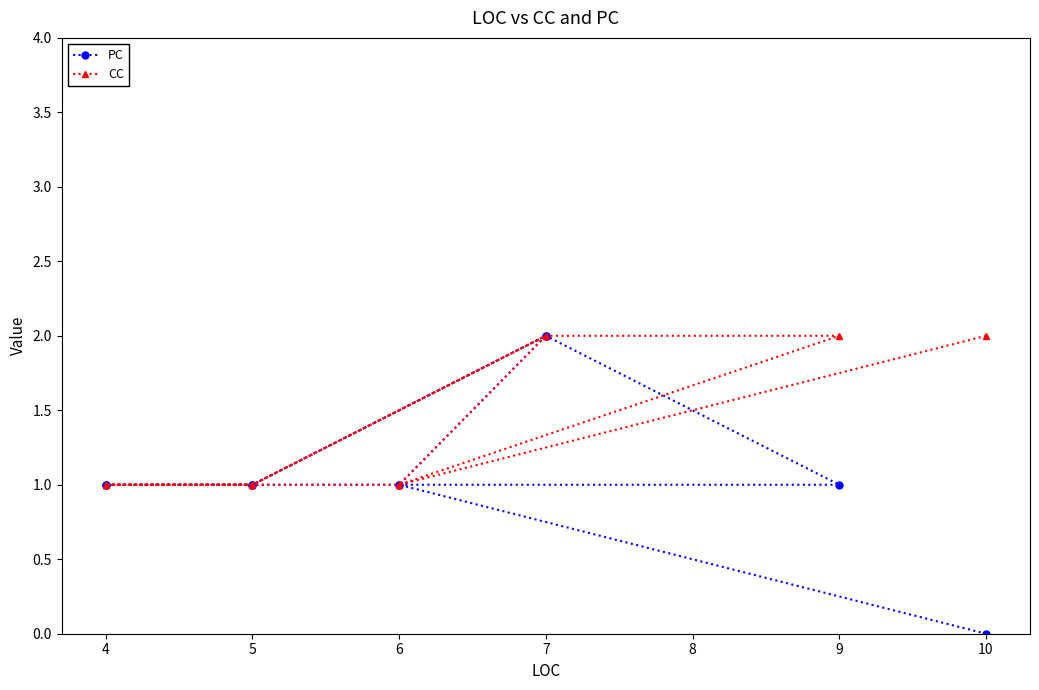

At 4, list the series in order from smallest to largest.

PC, CC